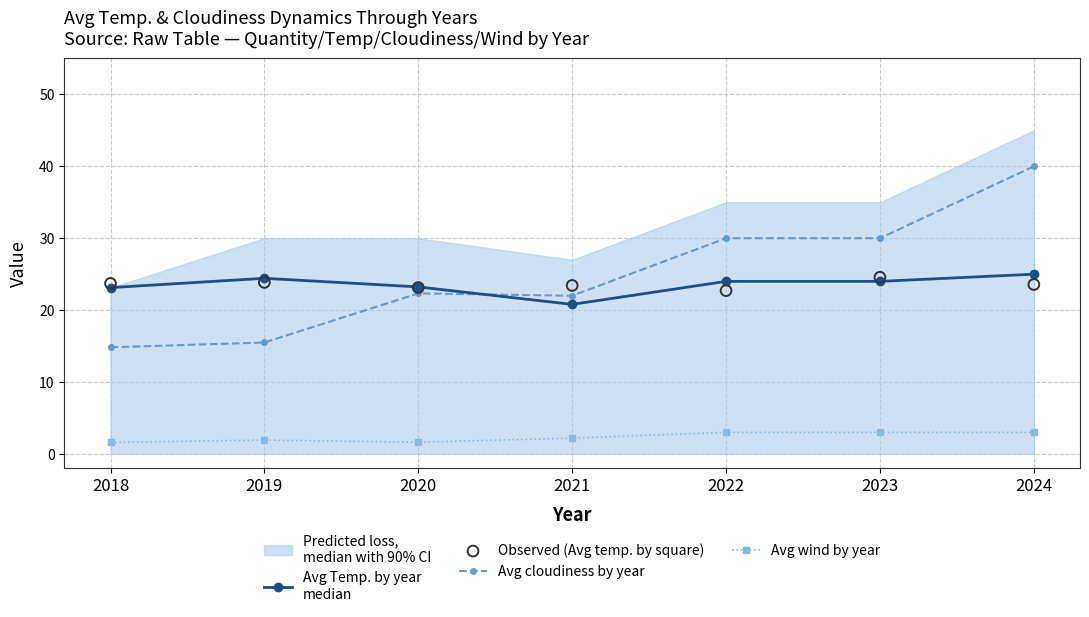

At which category is the sum across all series the highest?

2024